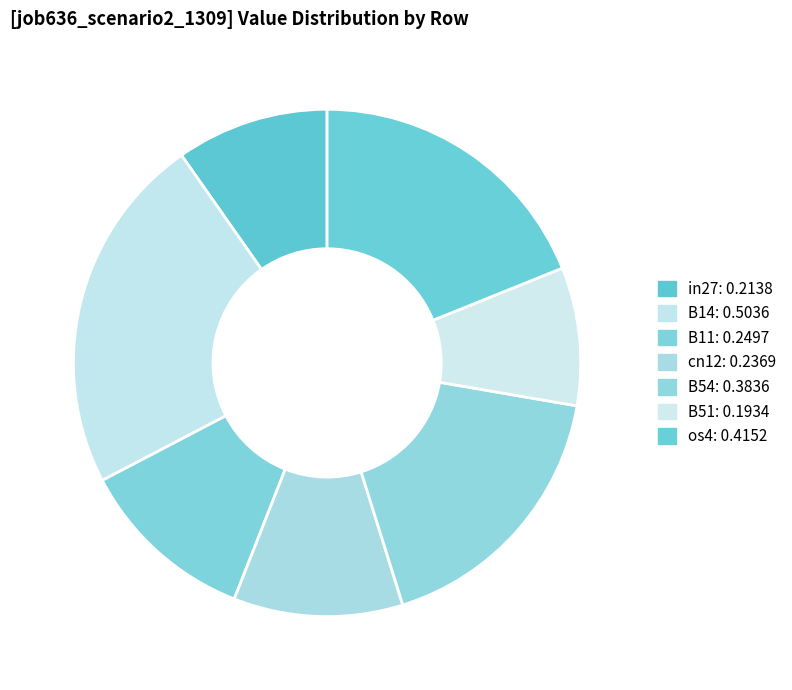

To the nearest percent, what portion does cn12 represent?

11%